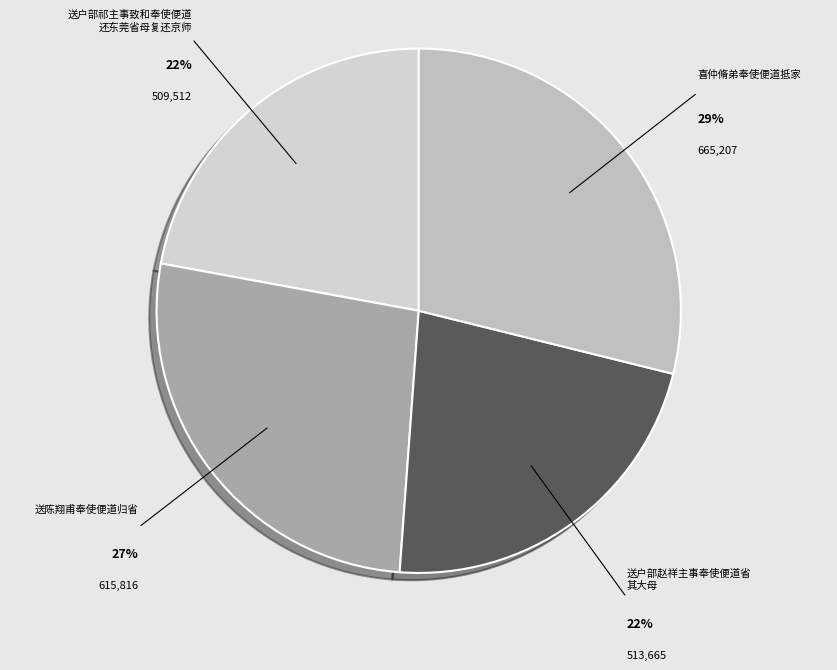

To the nearest percent, what is the average slice percentage?

25%